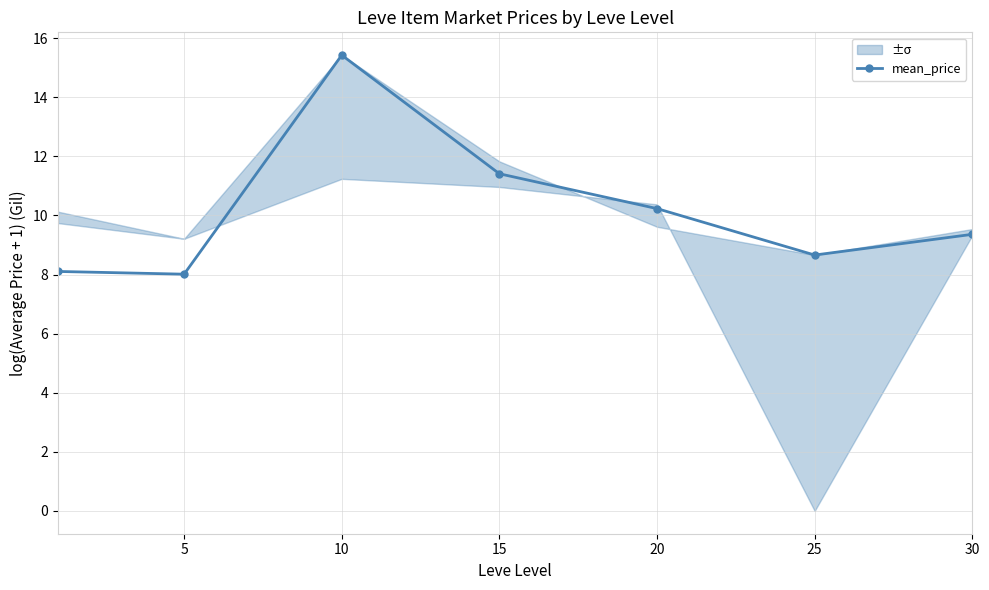

What is the value of the 7th point from the left?

9.4